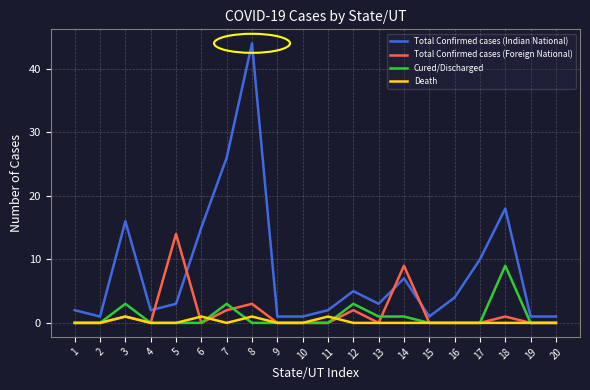

What is the average value of the Total Confirmed cases (Indian National) series?

8